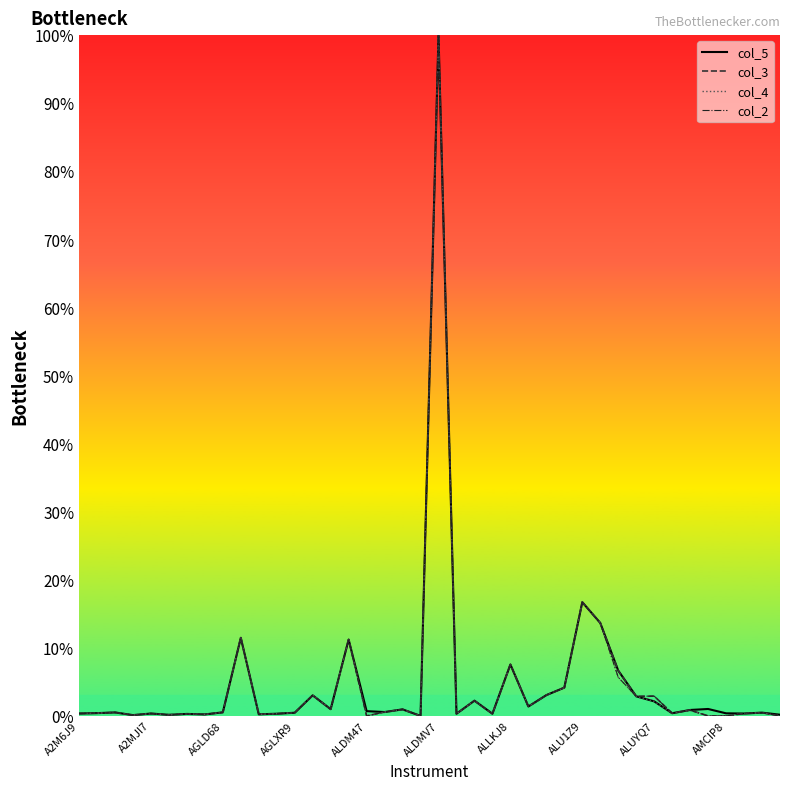

Rank the series by their maximum value, from highest to lowest.

col_5 line, col_3 line, col_4 line, col_2 line